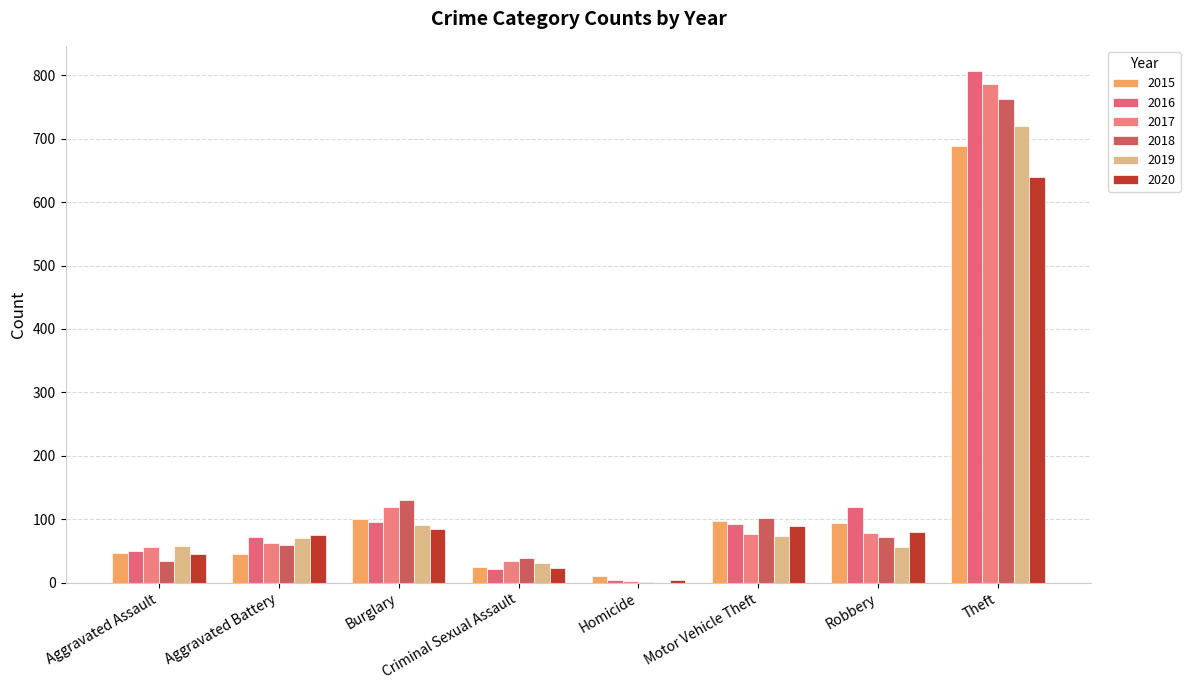

True or false: 2015 has a value of 131 at Burglary.

False